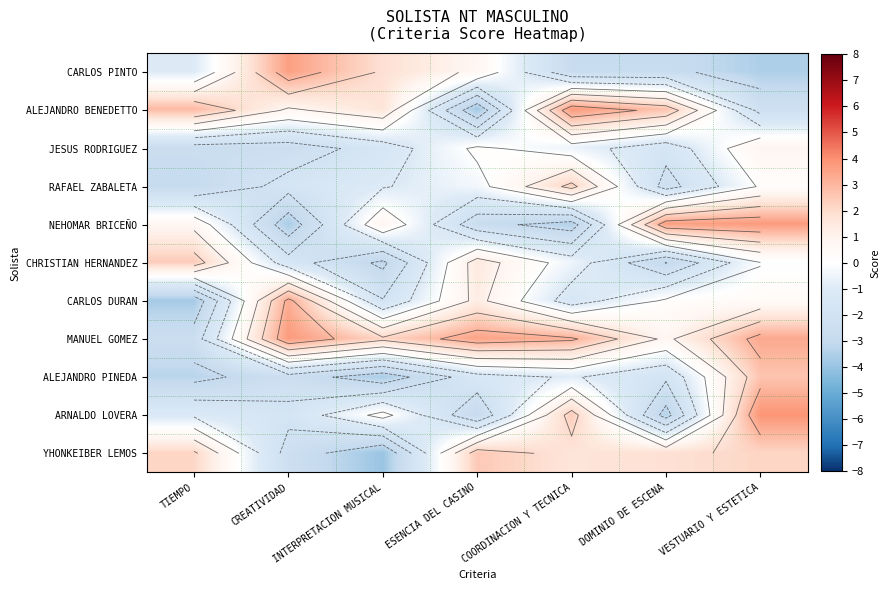

How many values in NEHOMAR BRICEÑO are below zero?

3